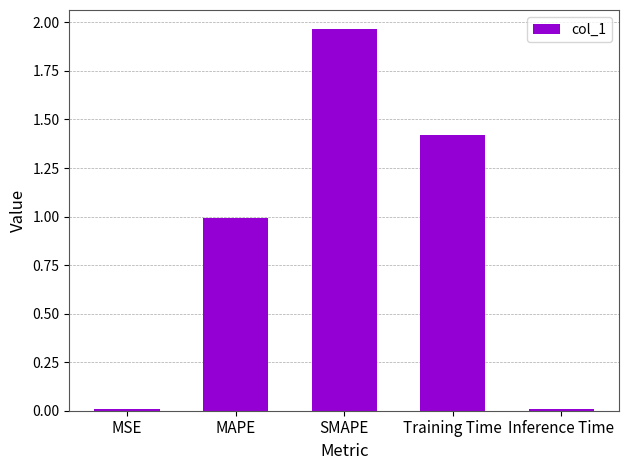

How many bars are there in total?

5